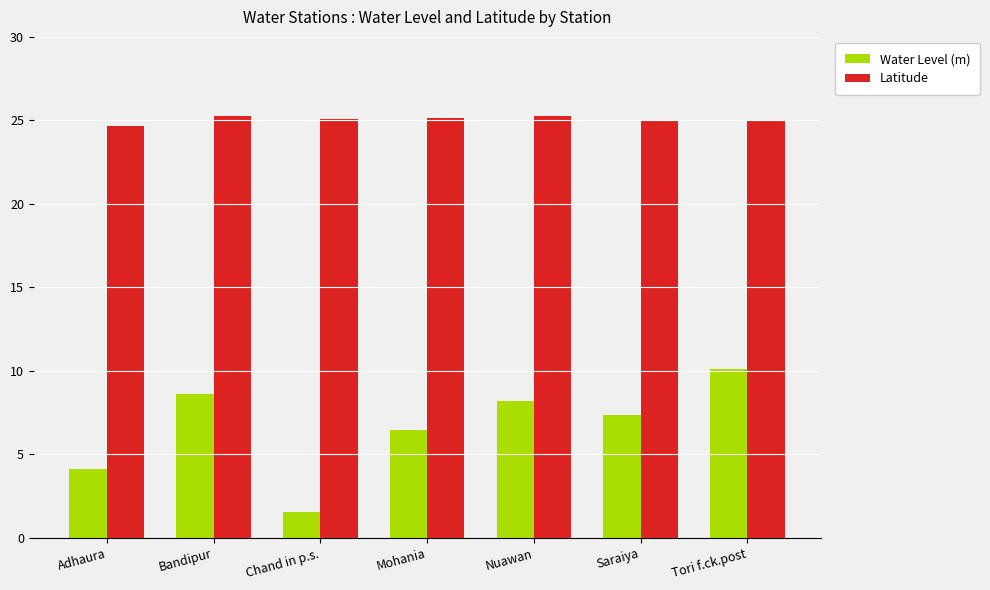

What is the sum of the Latitude values at Saraiya and Mohania?

50.2